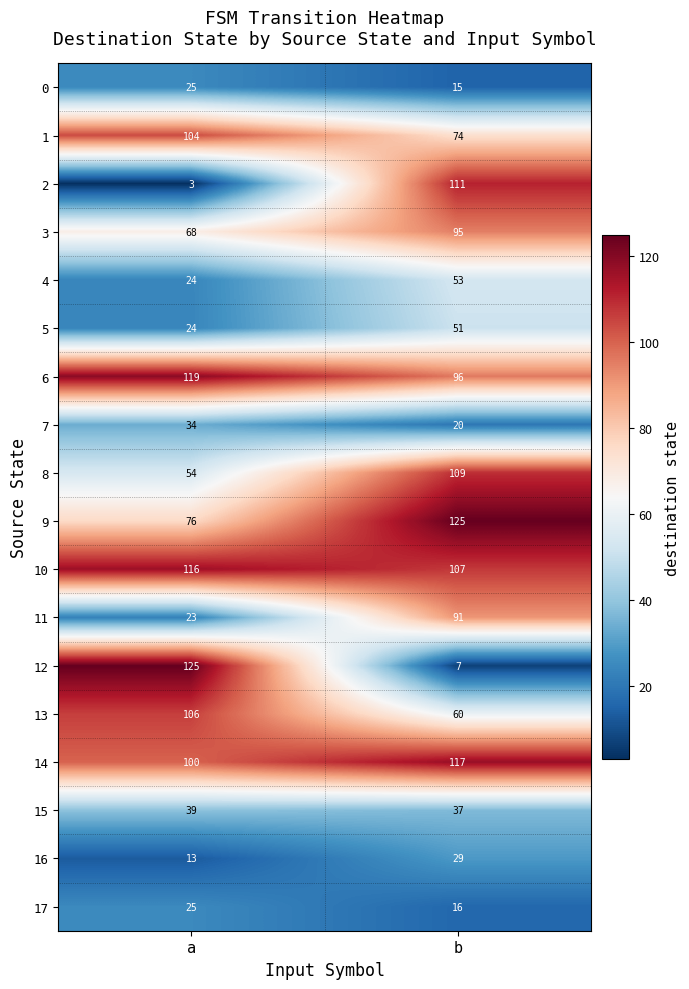

At which category does the chart reach its minimum across all series?

a